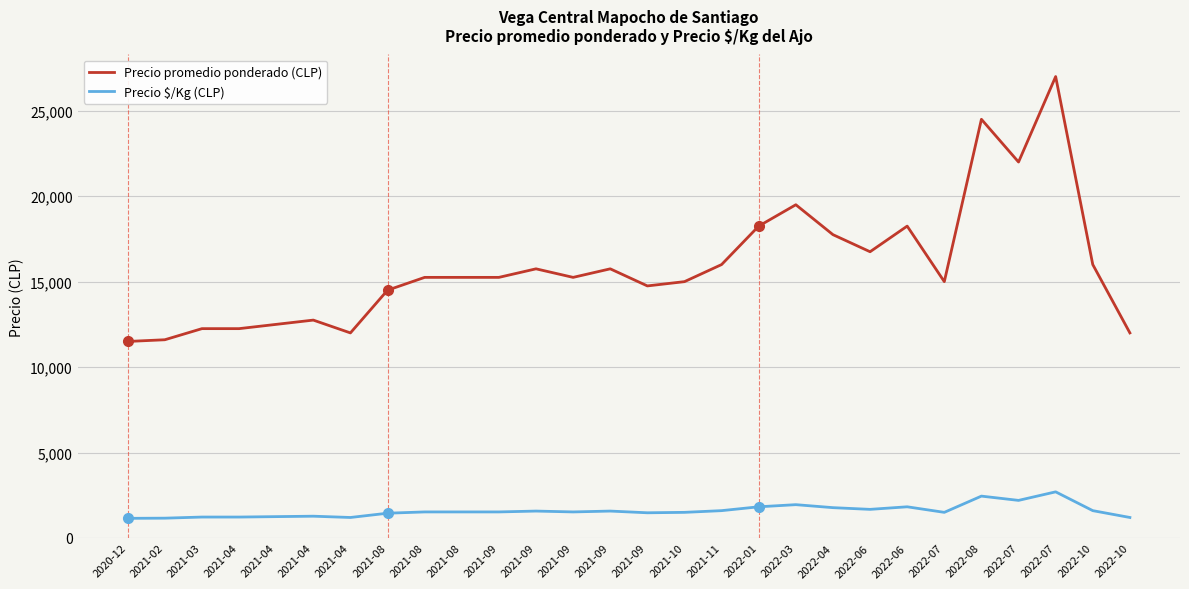

What are all the series names shown in the legend?

Precio promedio ponderado (CLP), Precio $/Kg (CLP)